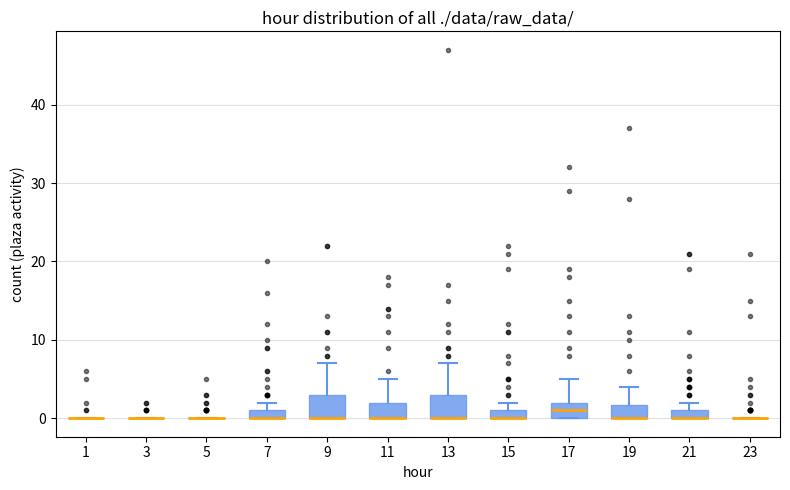

Where is the upper edge of the box at x = 17 on the y-axis? The values are not printed on the chart, so give them approximately, as read against the axis.

2